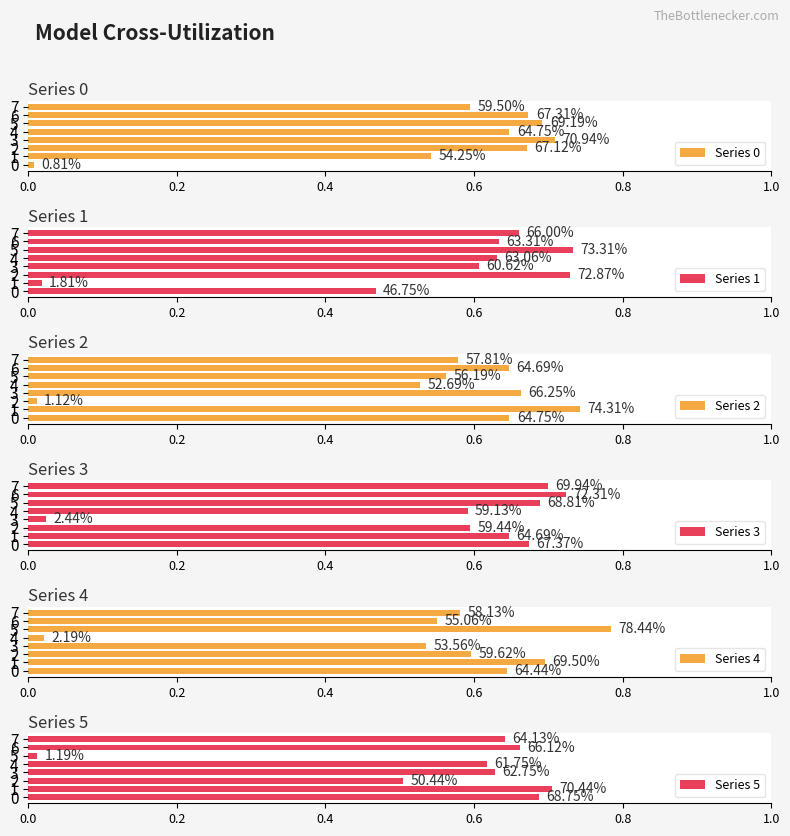

True or false: Series 0 has a value of 0.5 at 3.

False